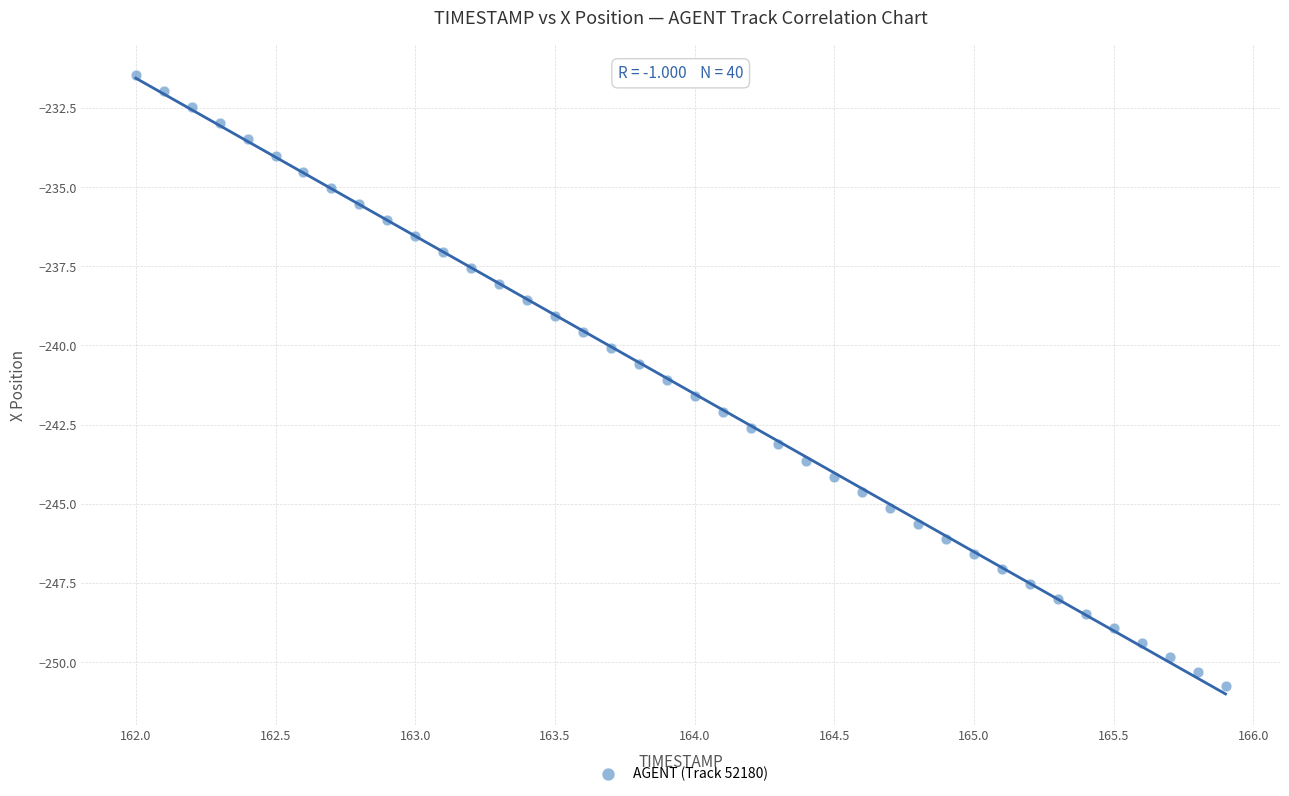

What is the range of X values (max minus min)?

3.9